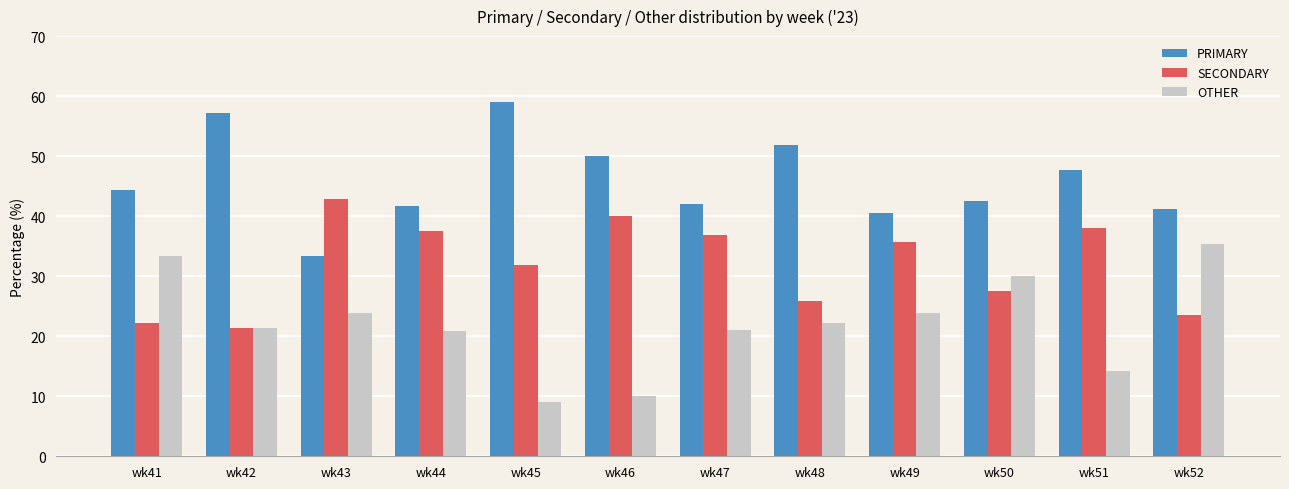

Is the value of OTHER at wk50 greater than the value of SECONDARY at wk46?

No